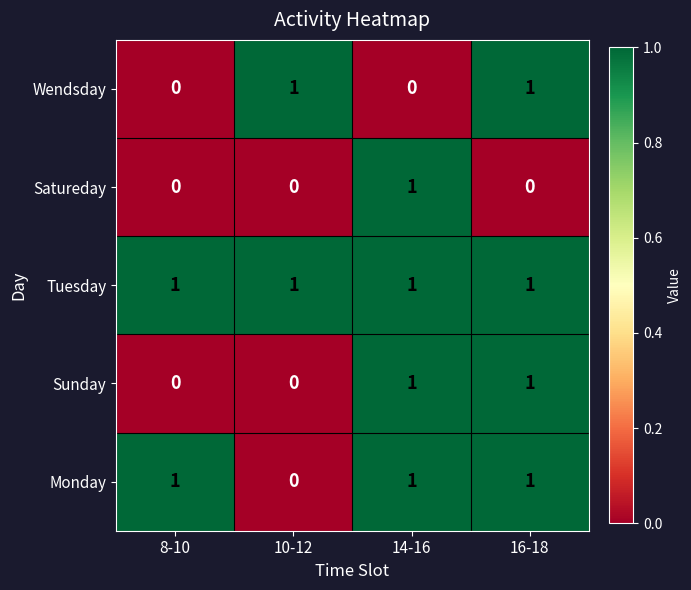

Count the number of data series in this chart.

5